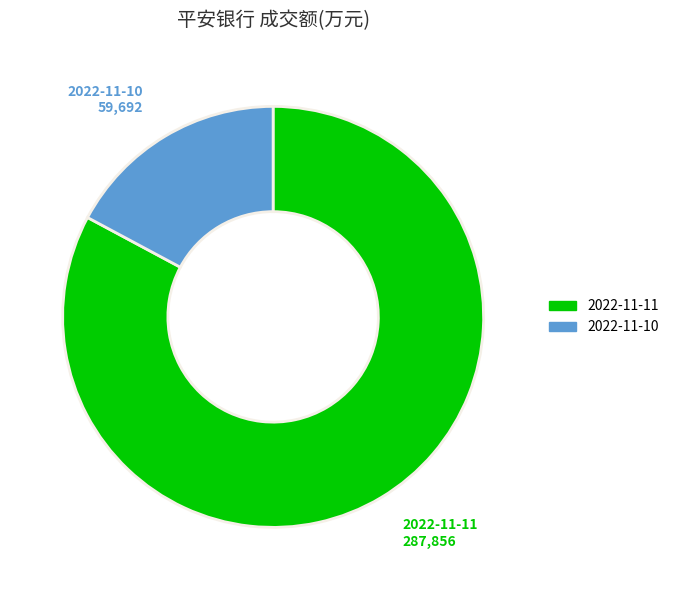

Which has a higher value, 2022-11-11 or 2022-11-10?

2022-11-11